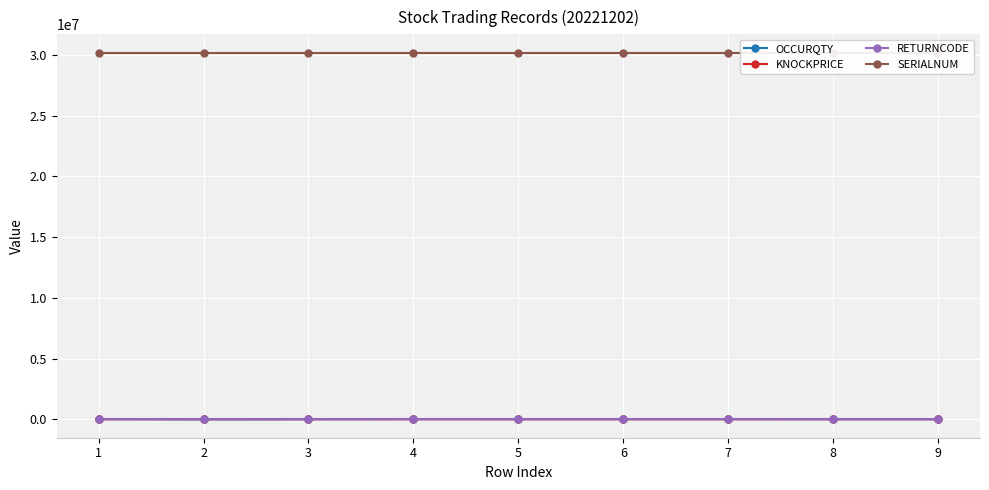

Rank the categories by RETURNCODE value from lowest to highest.

1, 2, 3, 4, 5, 6, 7, 8, 9